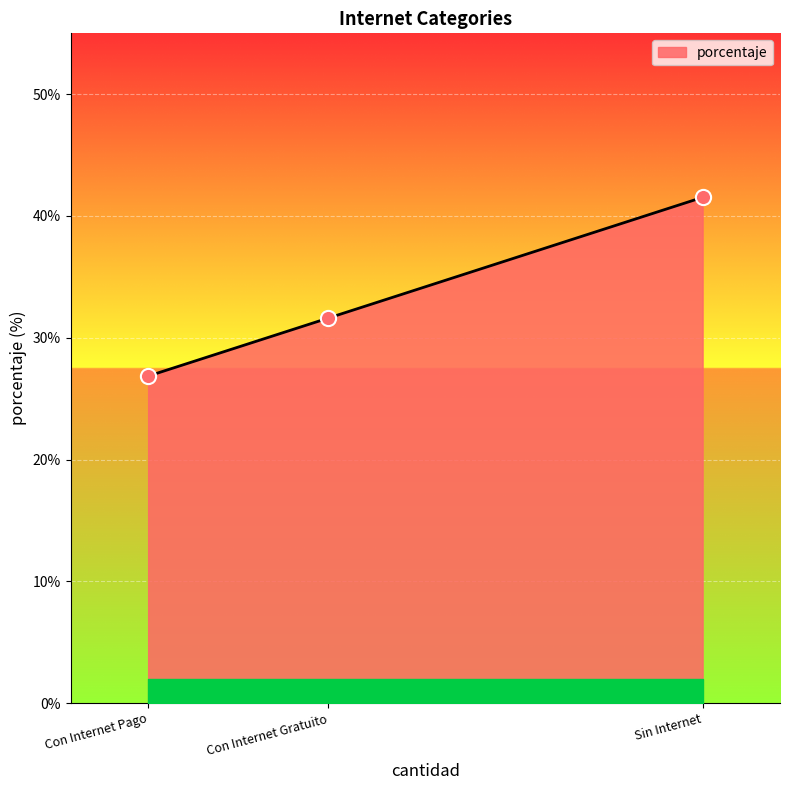

Approximately how many times larger is the value at Sin Internet compared to Con Internet Pago?

1.5